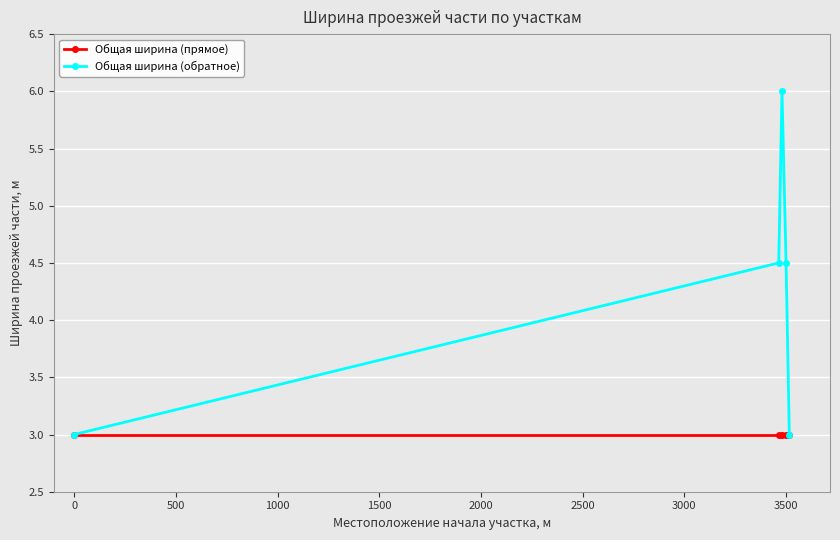

Which series has the largest total across all categories?

Общая ширина (обратное)